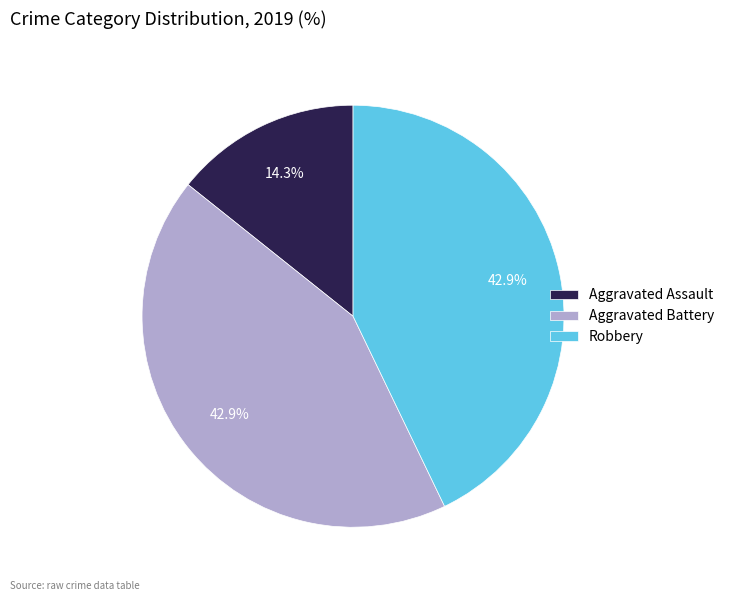

Approximately how many times larger is the value at Aggravated Assault compared to Robbery?

0.3